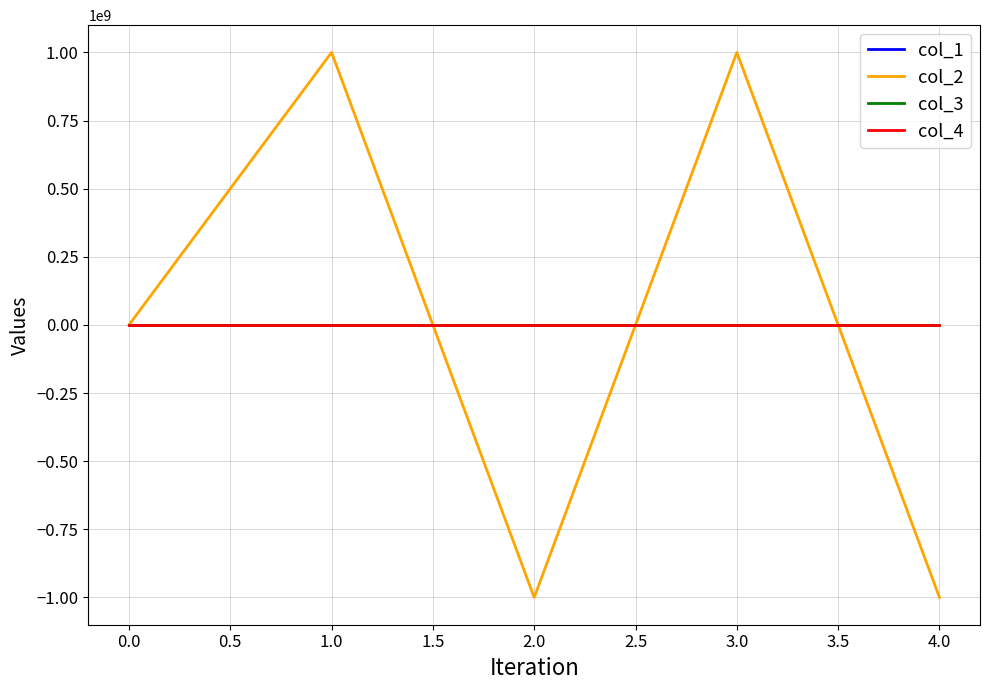

Is the value of col_3 at 0.0 greater than the value of col_2 at 2.0?

Yes